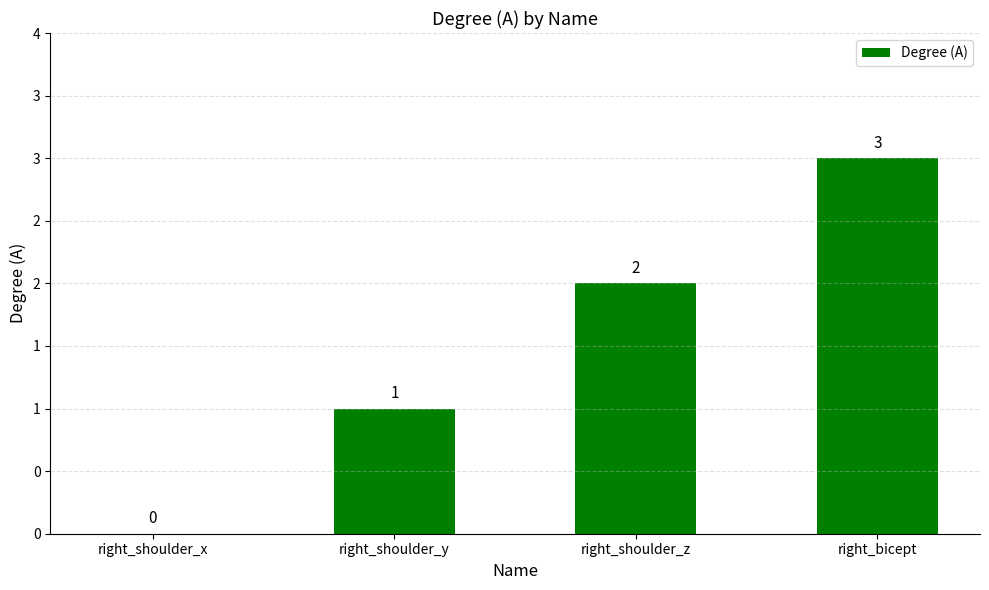

Are the bars horizontal?

No